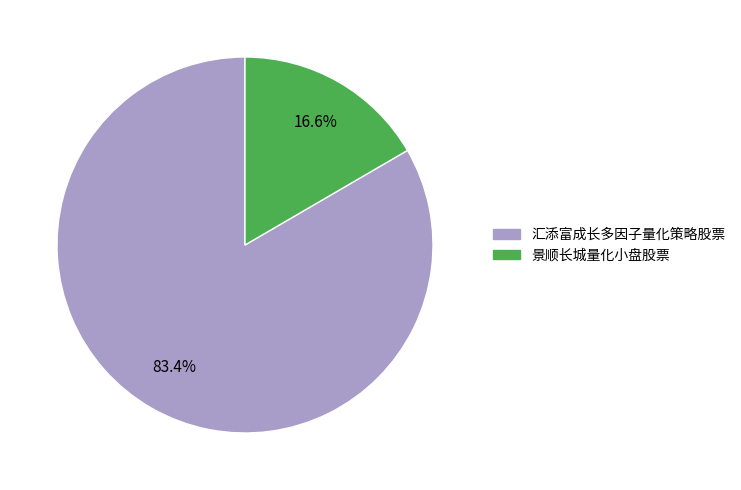

Which category accounts for the majority?

汇添富成长多因子量化策略股票